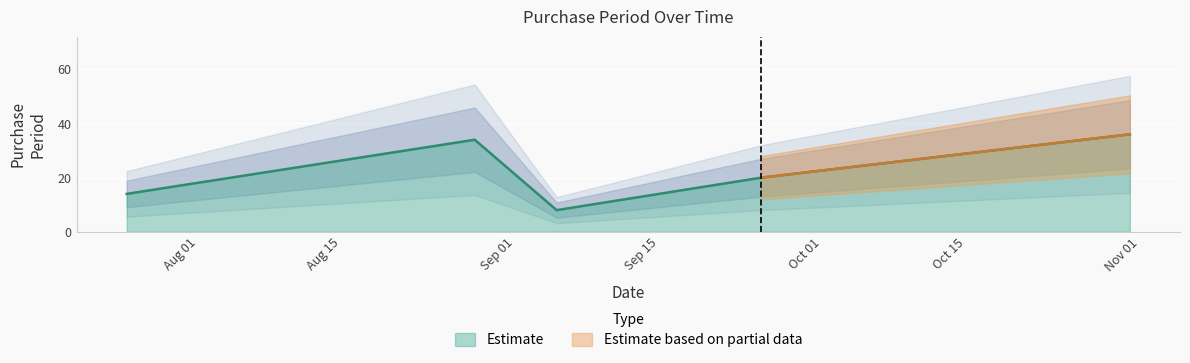

What position from the left is 2017-09-05?

3